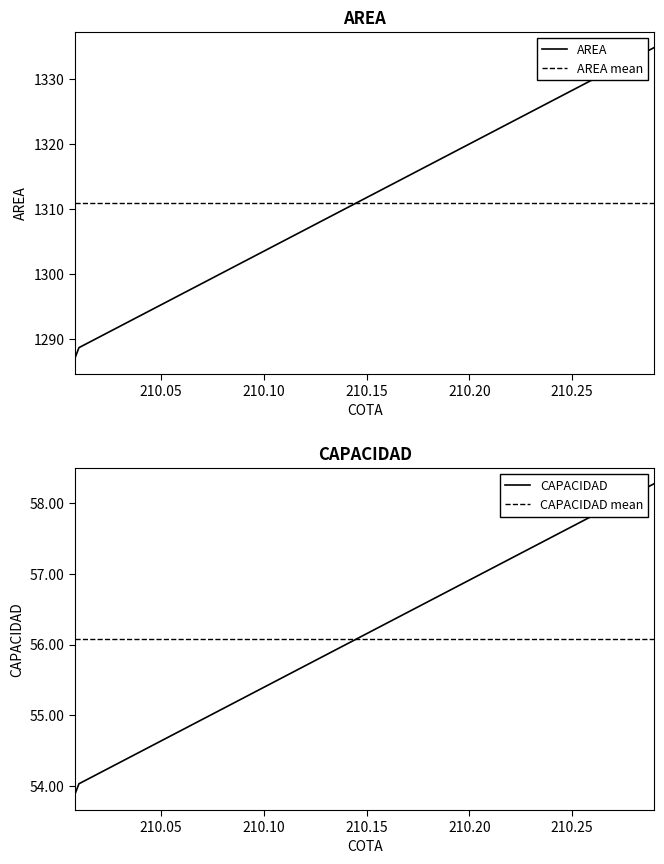

What is the difference between the CAPACIDAD values at 210.15 and 210.10?

0.8